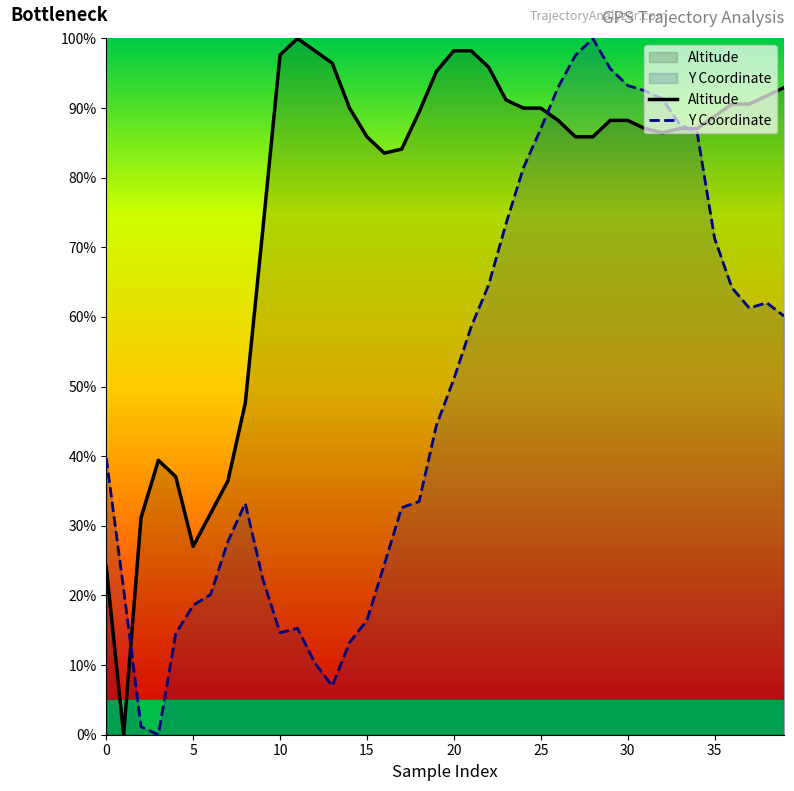

Which category has the lowest value in the Altitude series?

1